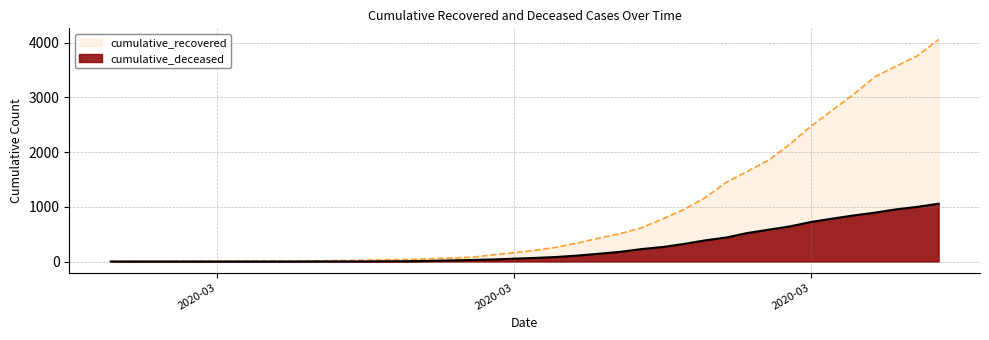

Which series has the largest range (max minus min)?

cumulative_recovered